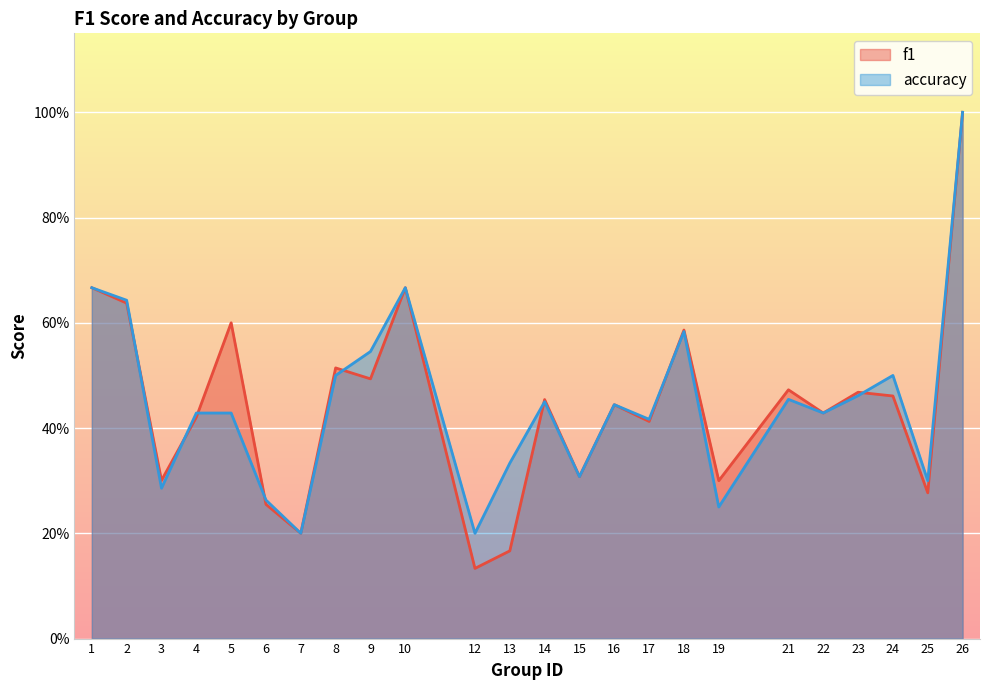

At which category does accuracy reach its first local valley?

3